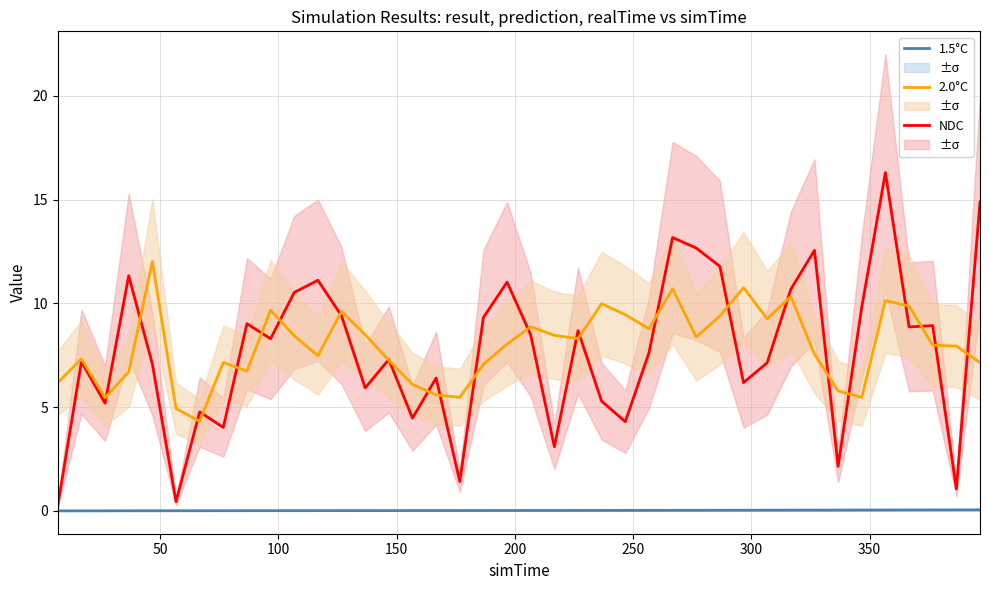

What is the average value of the NDC series?

7.7